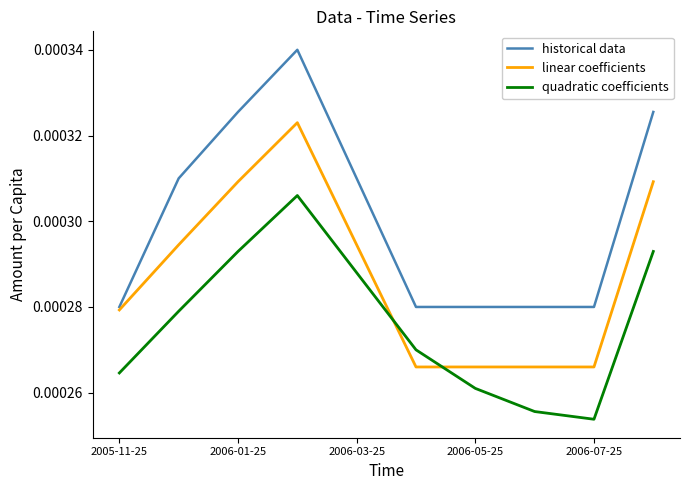

Which series has the widest spread of values?

historical data